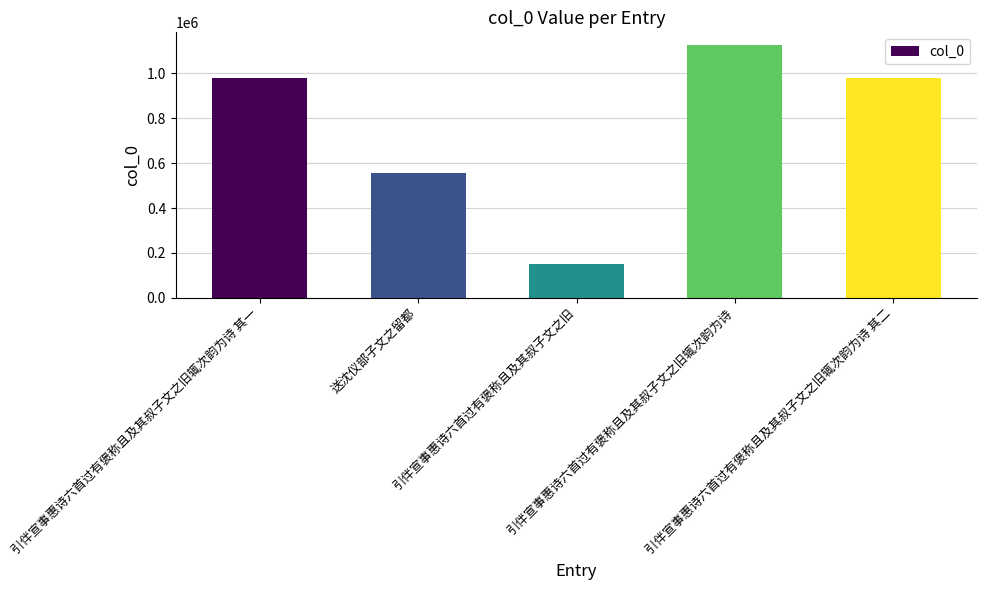

What is the average value?

758342